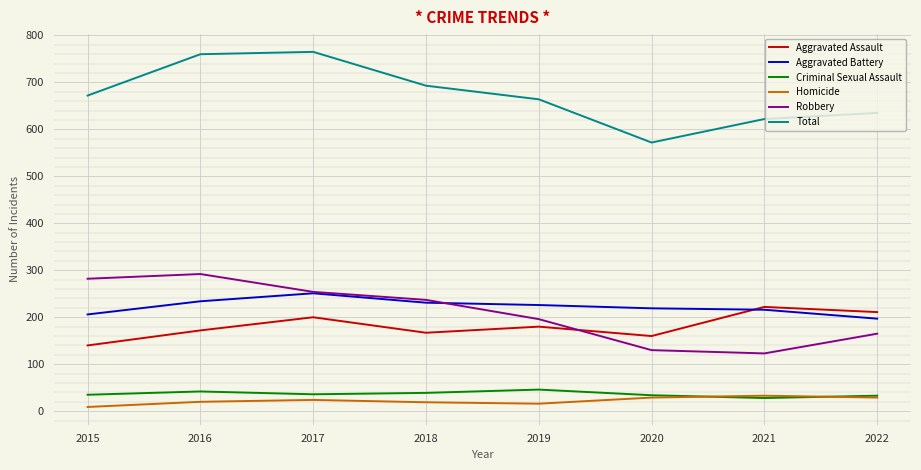

What is the difference between the second highest and second lowest values in the Robbery series?

152